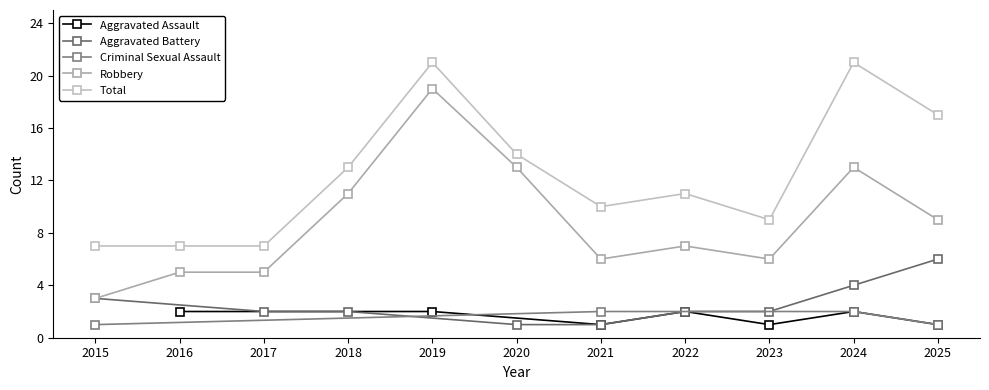

Which series changed the most between 2022 and 2015?

Robbery